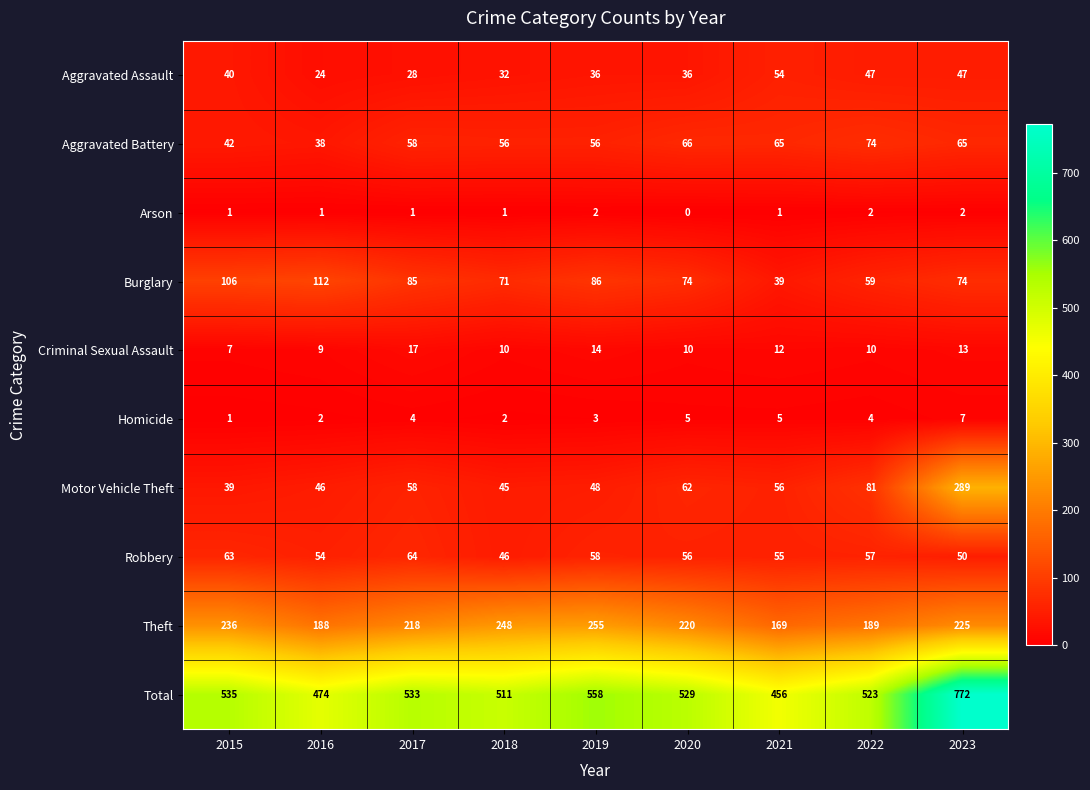

Which label corresponds to the largest value in the chart?

2023